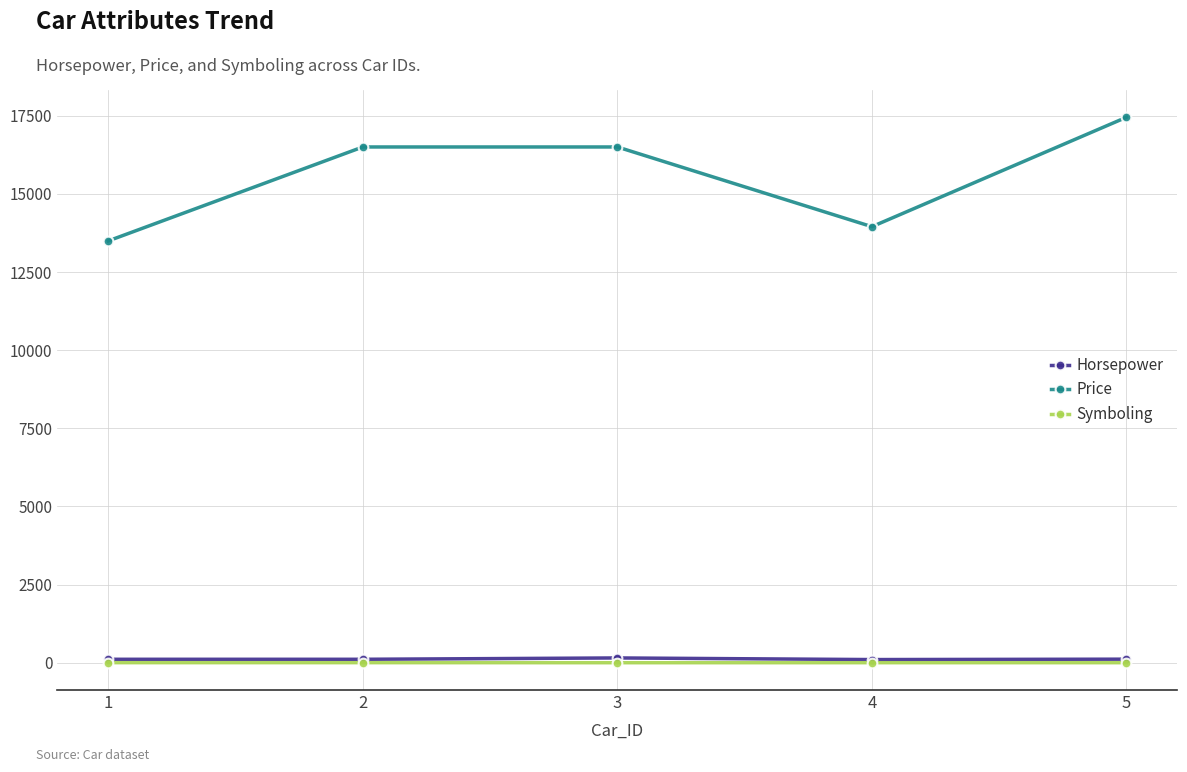

Does the chart have visible grid lines?

Yes